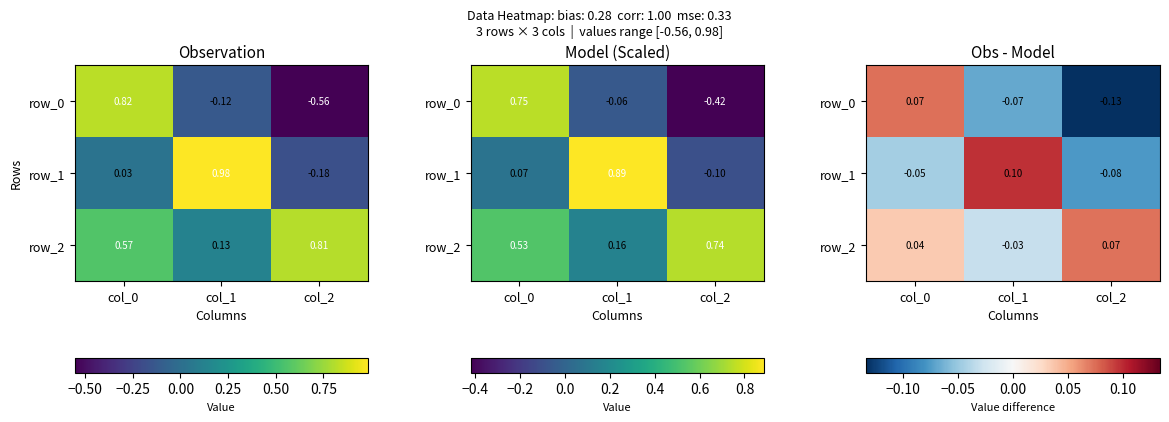

What is the difference between the second highest and minimum values in the row_0 series?

0.1